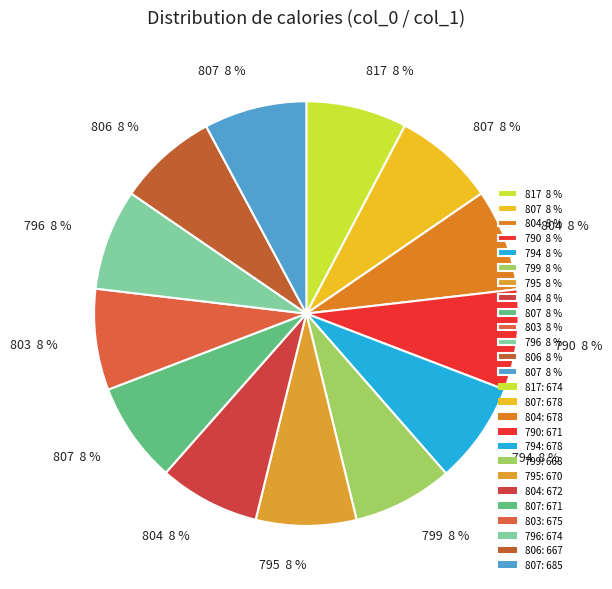

How many segments does this pie chart have?

13